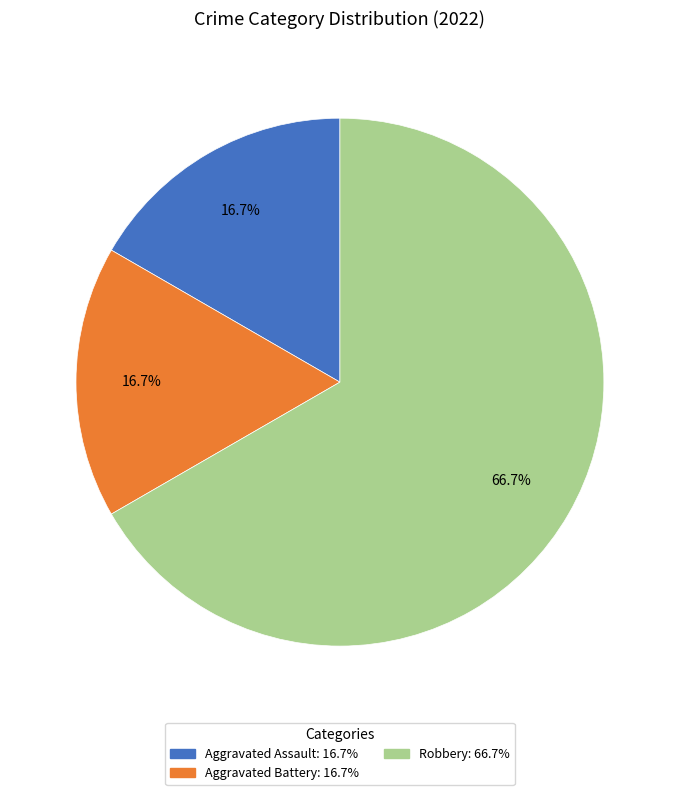

Approximately how many times larger is the value at Robbery compared to Aggravated Assault?

4.0